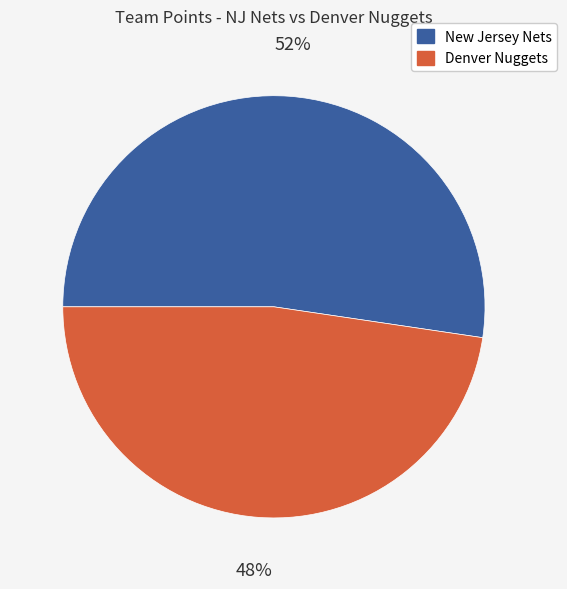

True or false: New Jersey Nets accounts for 52% of the total.

True